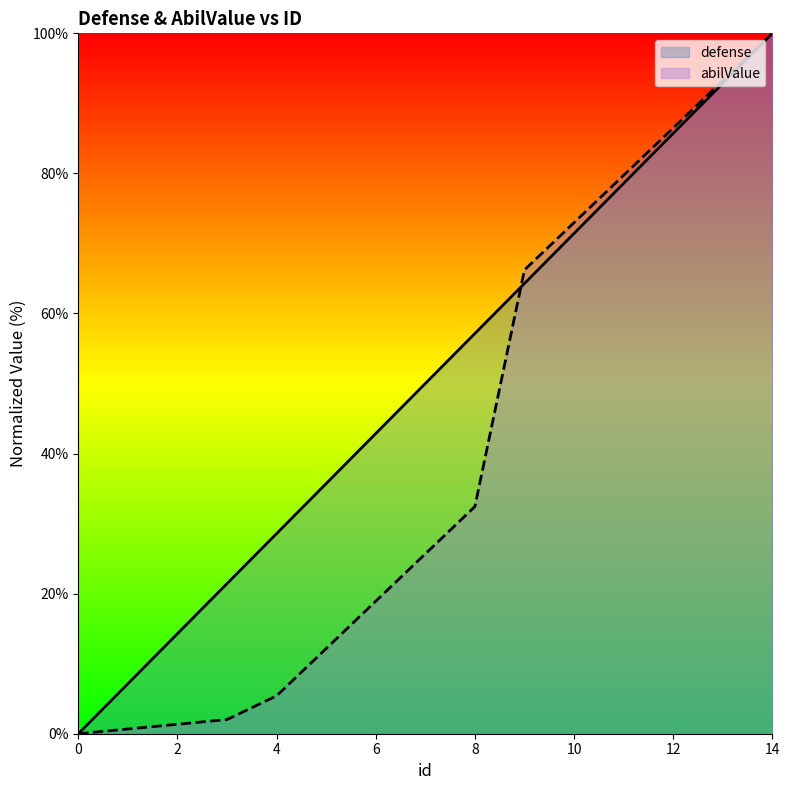

True or false: defense has more than 0 interior local peaks.

False